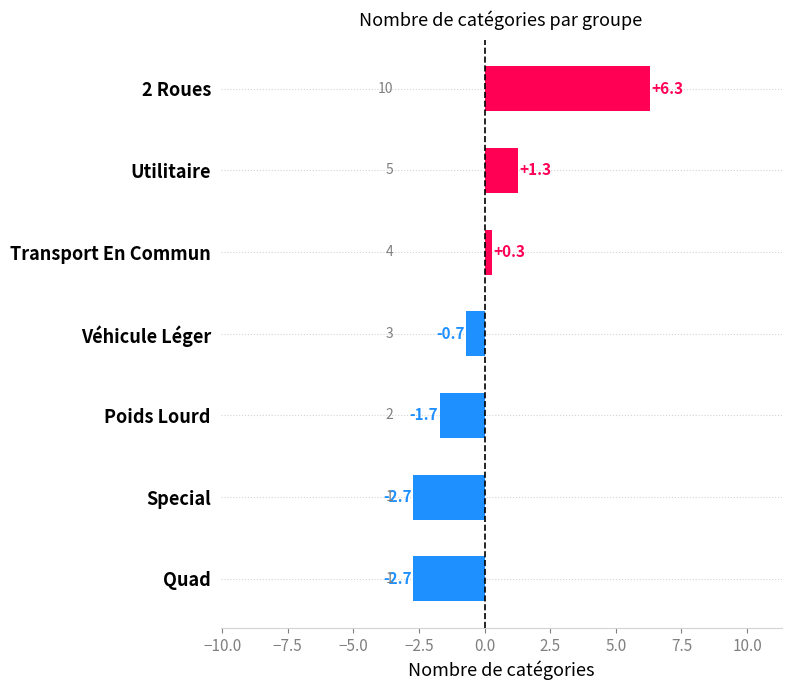

What is the maximum value shown in the chart?

6.3